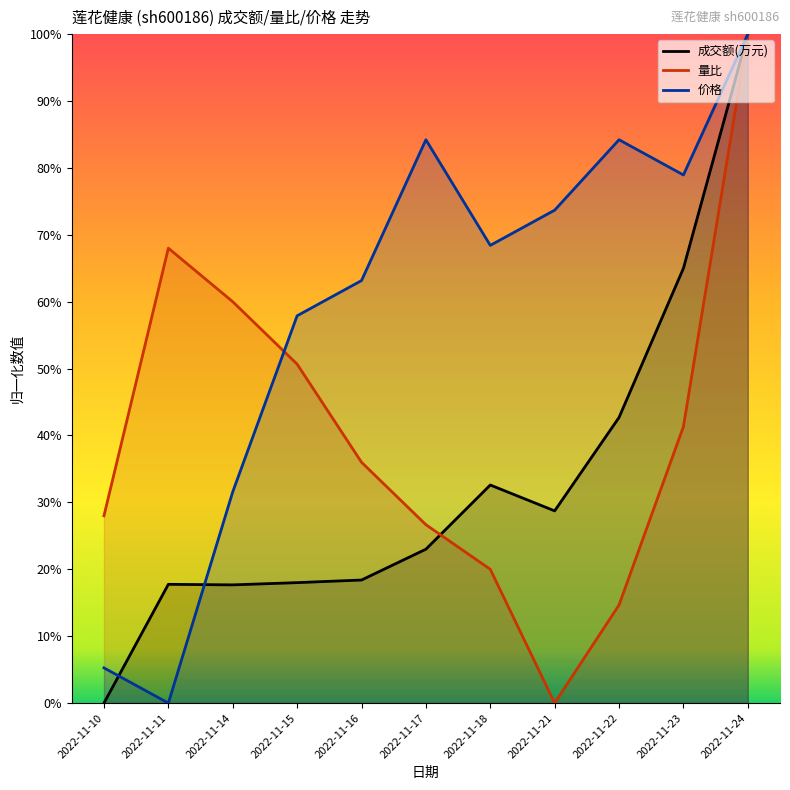

The value of 成交额(万元) at 2022-11-14 is 17.7. True or false?

True